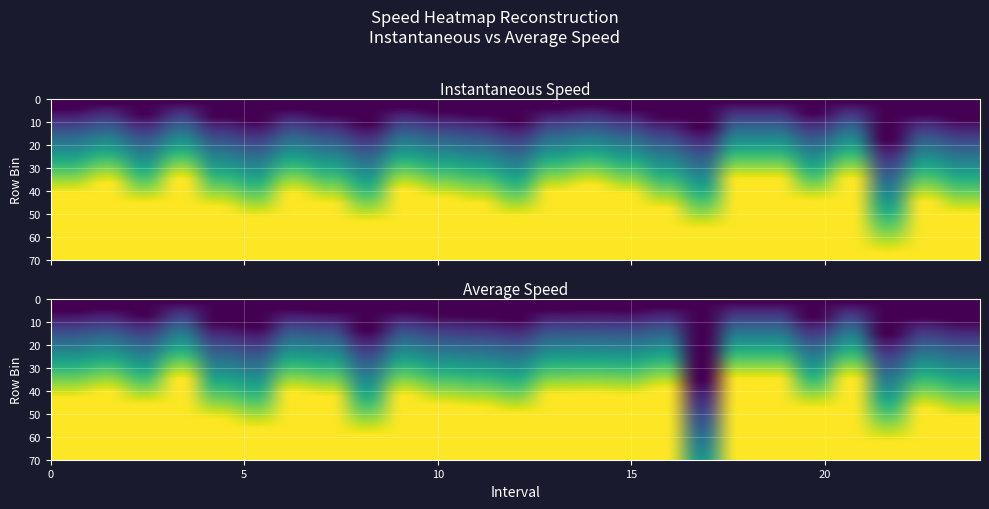

At how many categories does at least one series exceed 6?

25